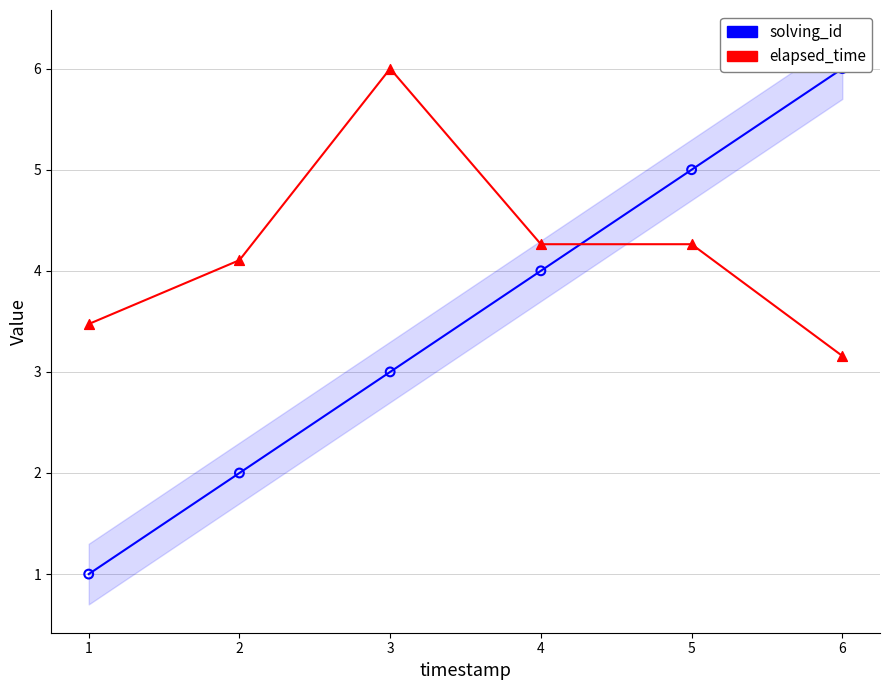

What is the total value across all series at 2?

6.1